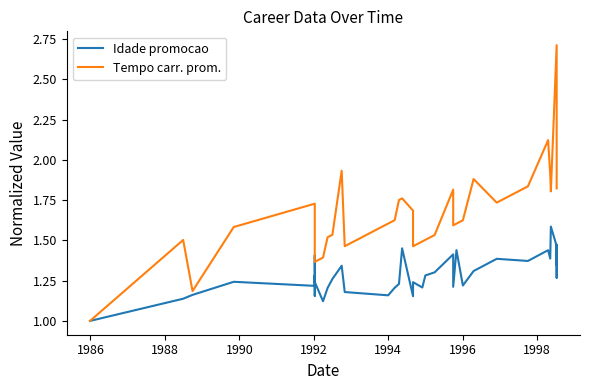

List the series in order of their overall mean, highest first.

Tempo carr. prom., Idade promocao